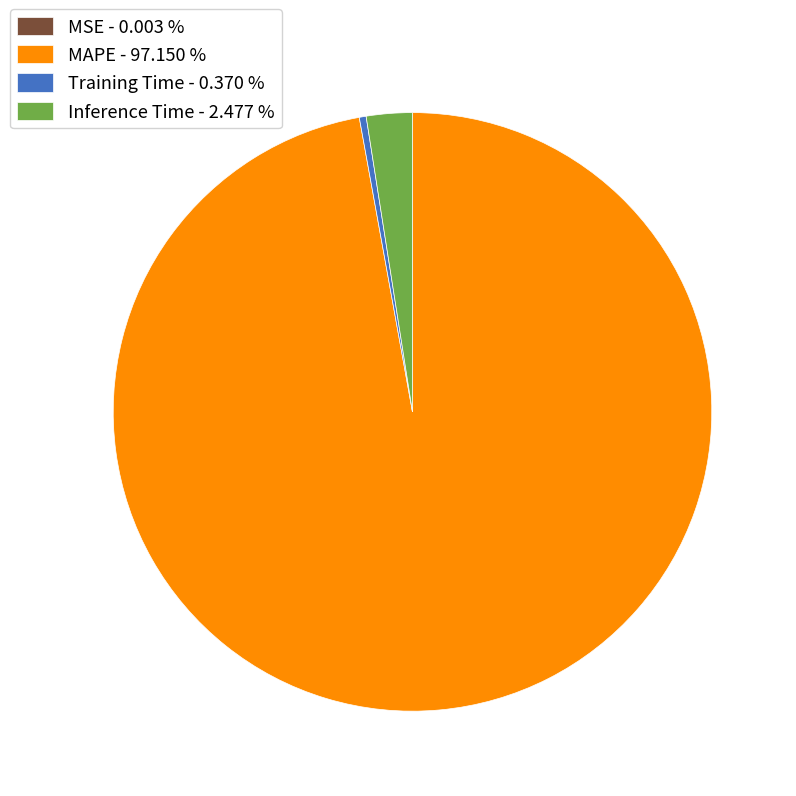

The Inference Time slice represents 2% of the pie. True or false?

True